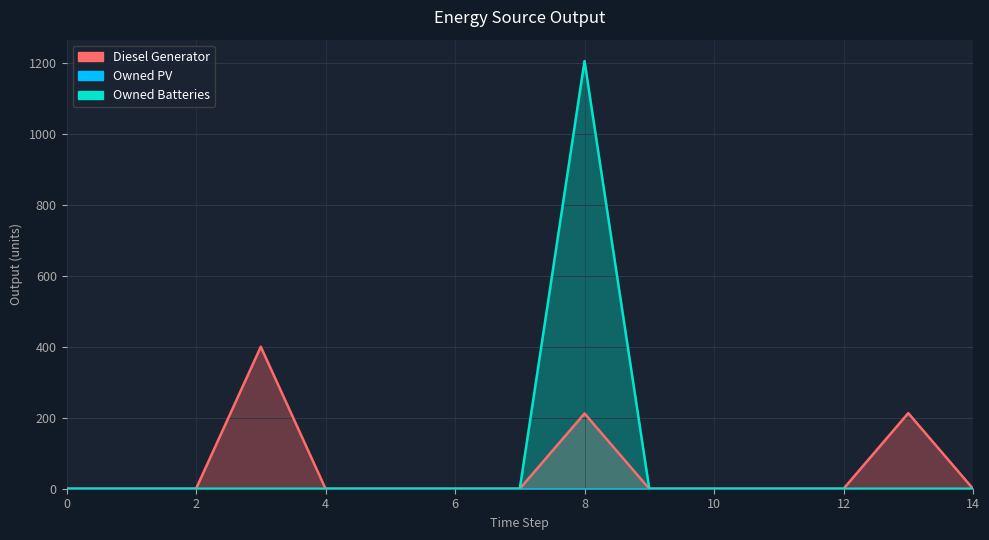

What is the sum of the Diesel Generator values at 6 and 3?

400